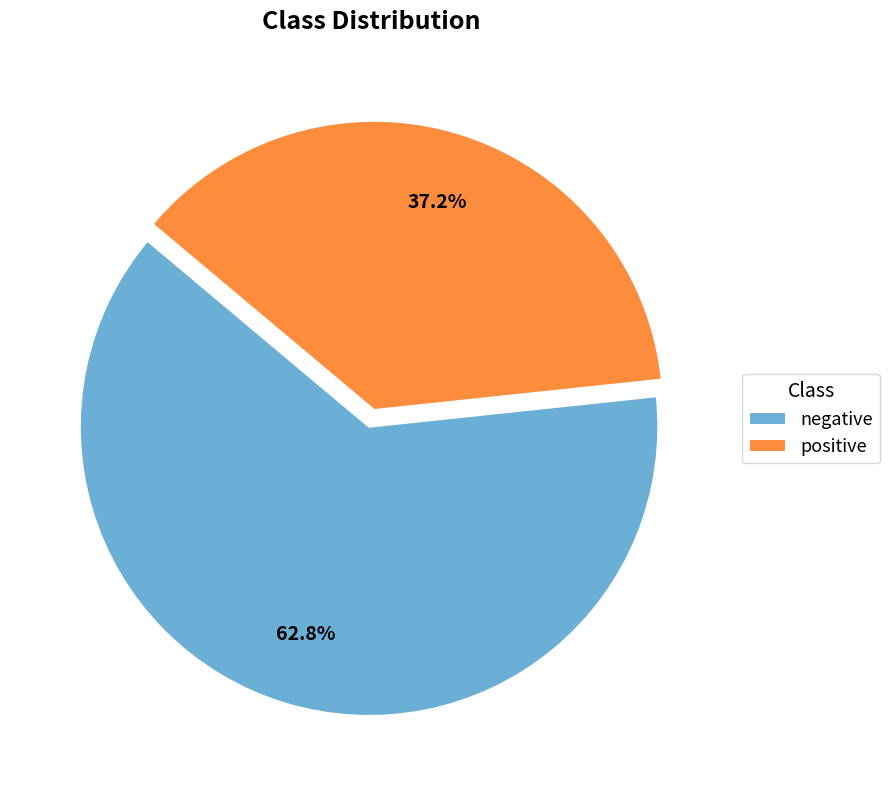

The positive slice represents 31% of the pie. True or false?

False